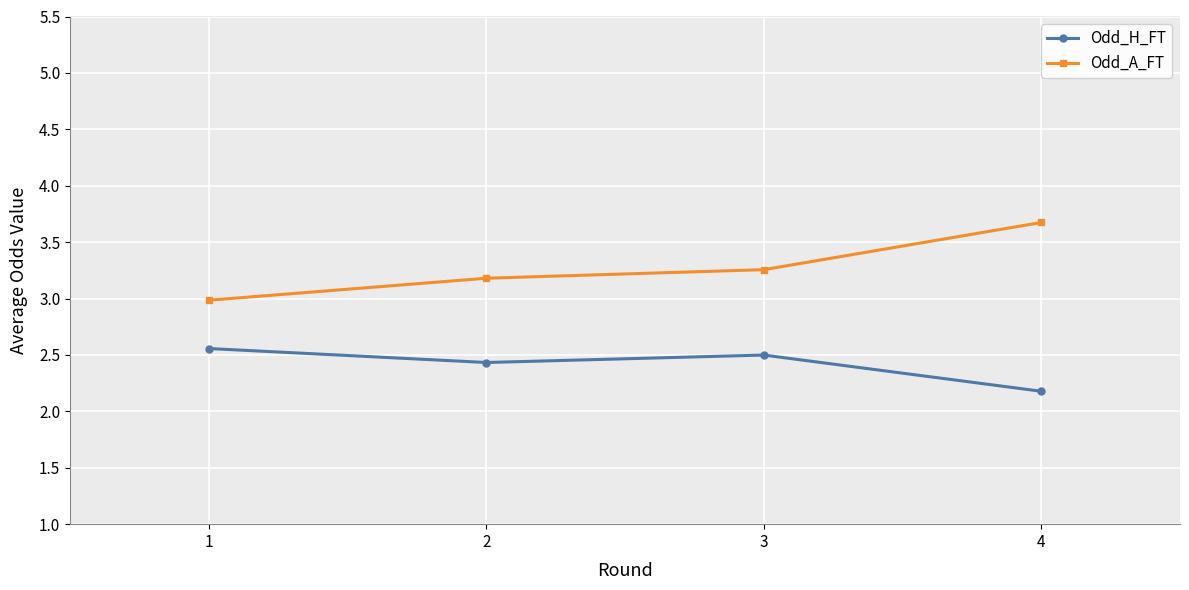

What value does the Odd_H_FT series have at 3?

2.5